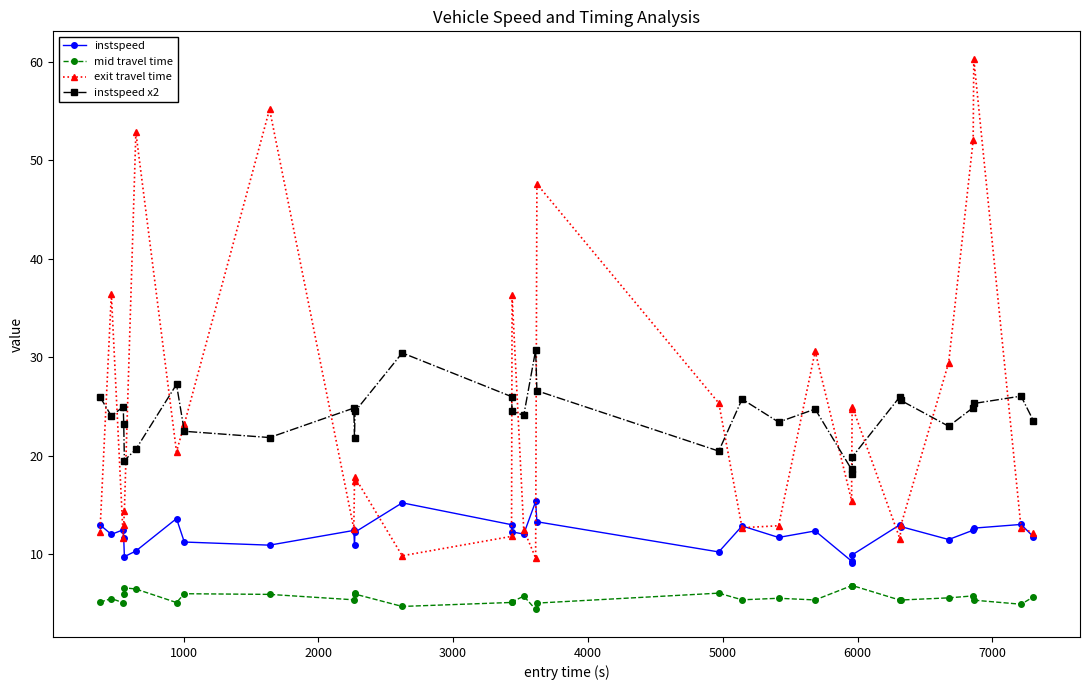

True or false: exit travel time has more than 1 interior local peaks.

True